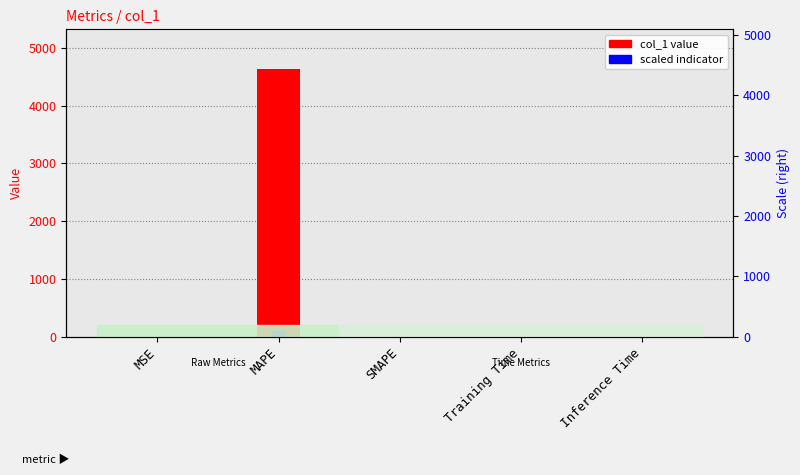

What position from the right is Inference Time?

1